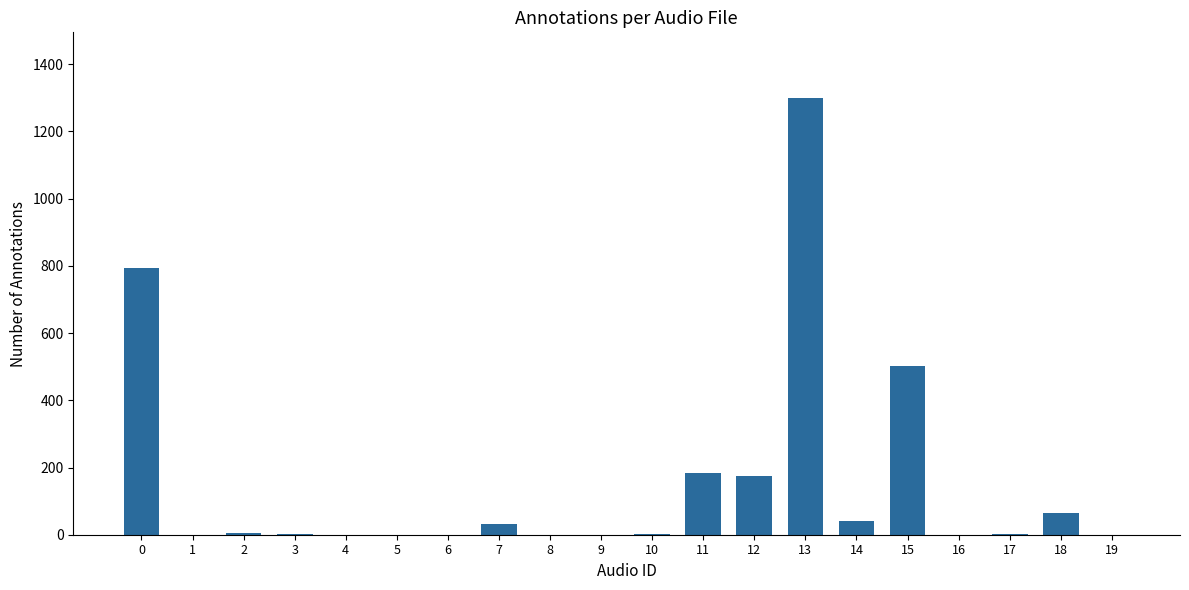

What is the change in value from 7 to 18?

+33